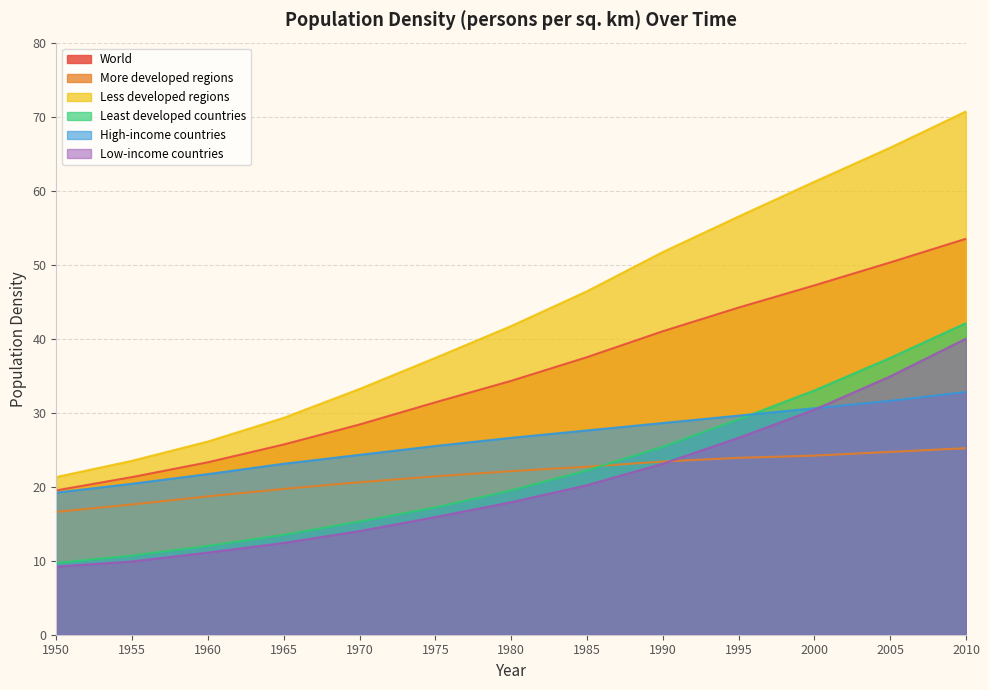

What is the maximum value shown in the chart?

70.7